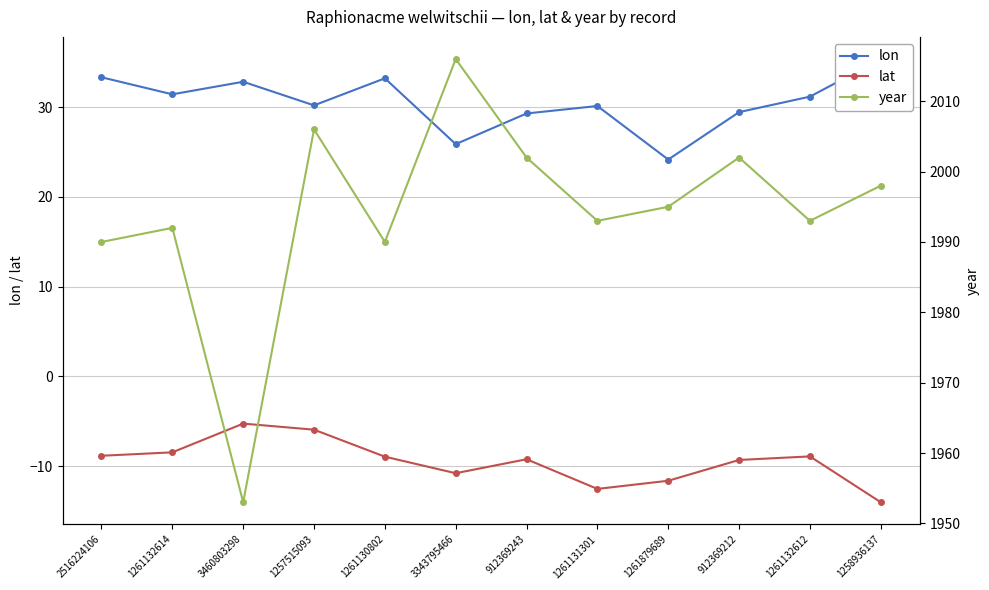

Which series changed the most between 3460803298 and 912369243?

year